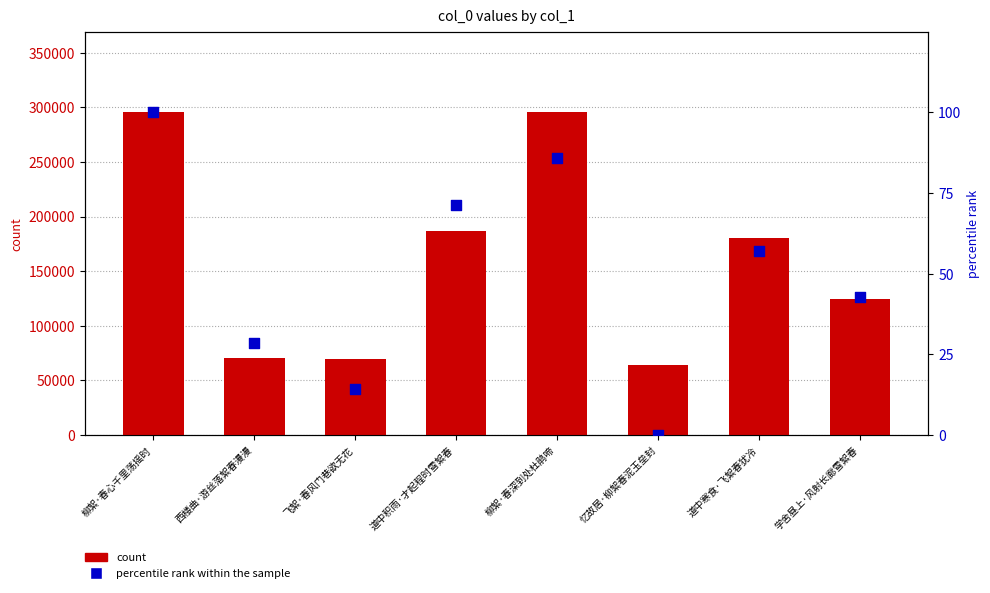

Which series has the largest Y range (max minus min)?

count